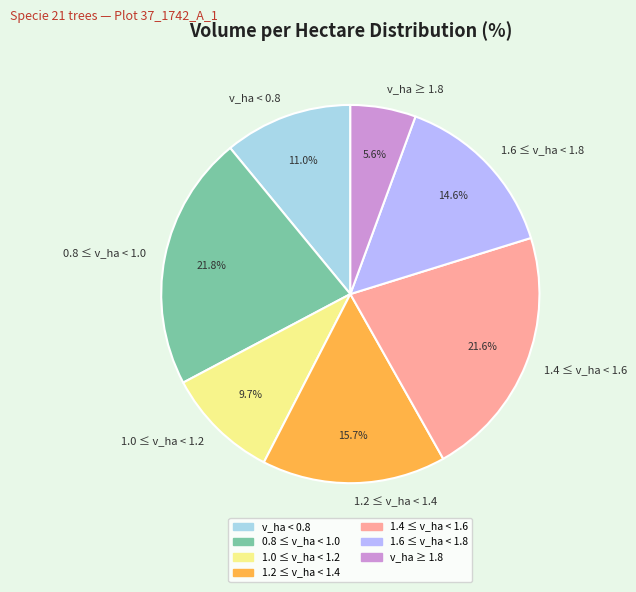

Combined, what portion of the pie is 1.6 ≤ v_ha < 1.8 and 1.0 ≤ v_ha < 1.2?

24.3%